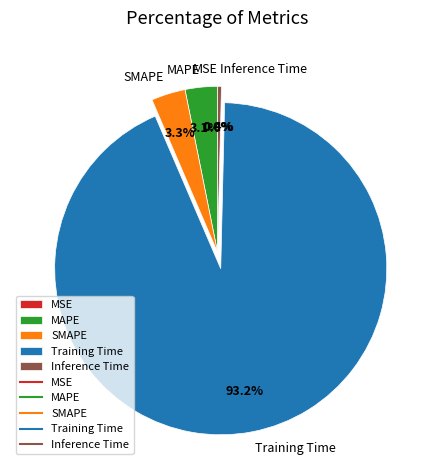

Is there any slice that represents more than half of the pie?

Yes